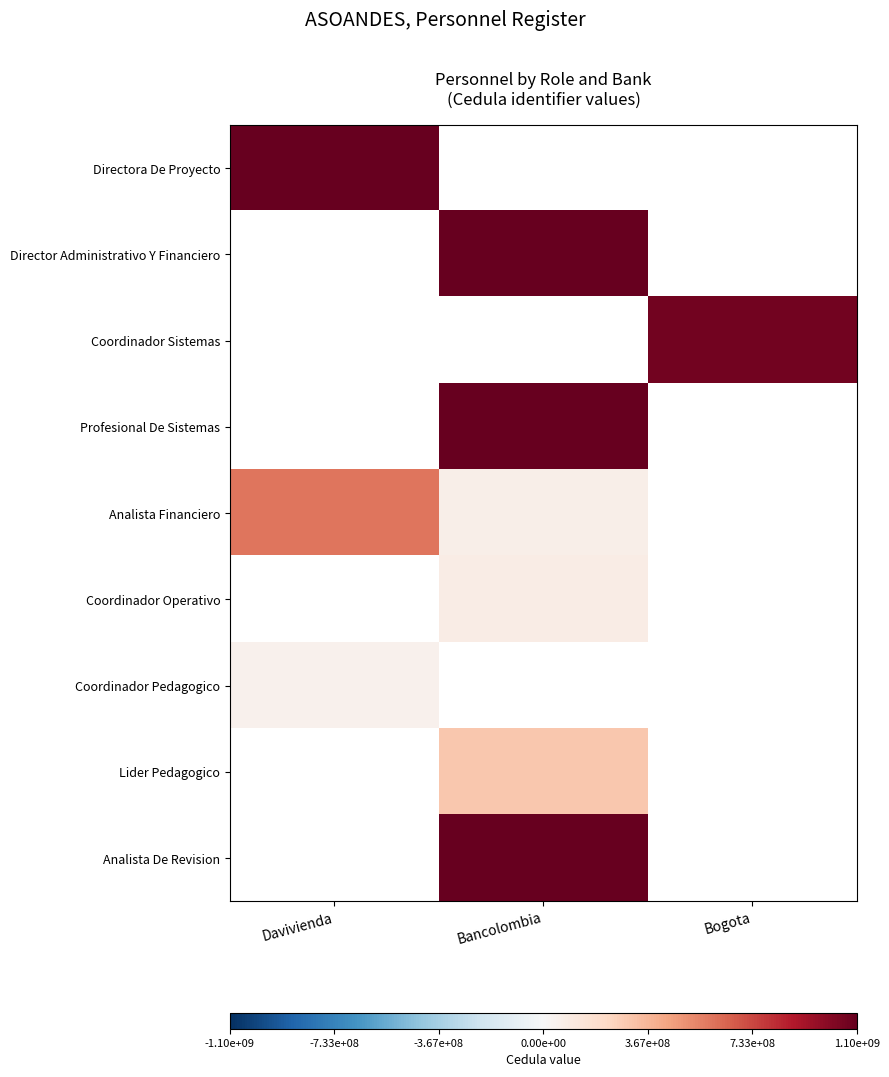

Which label corresponds to the smallest value in the chart?

Davivienda